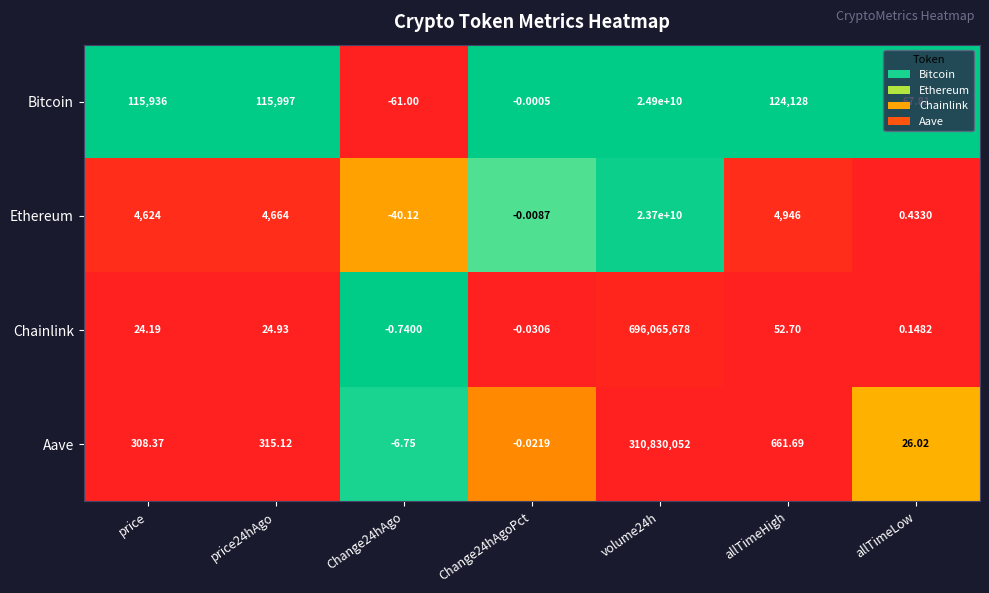

Where is Ethereum nearest to the value 11849999979?

allTimeHigh